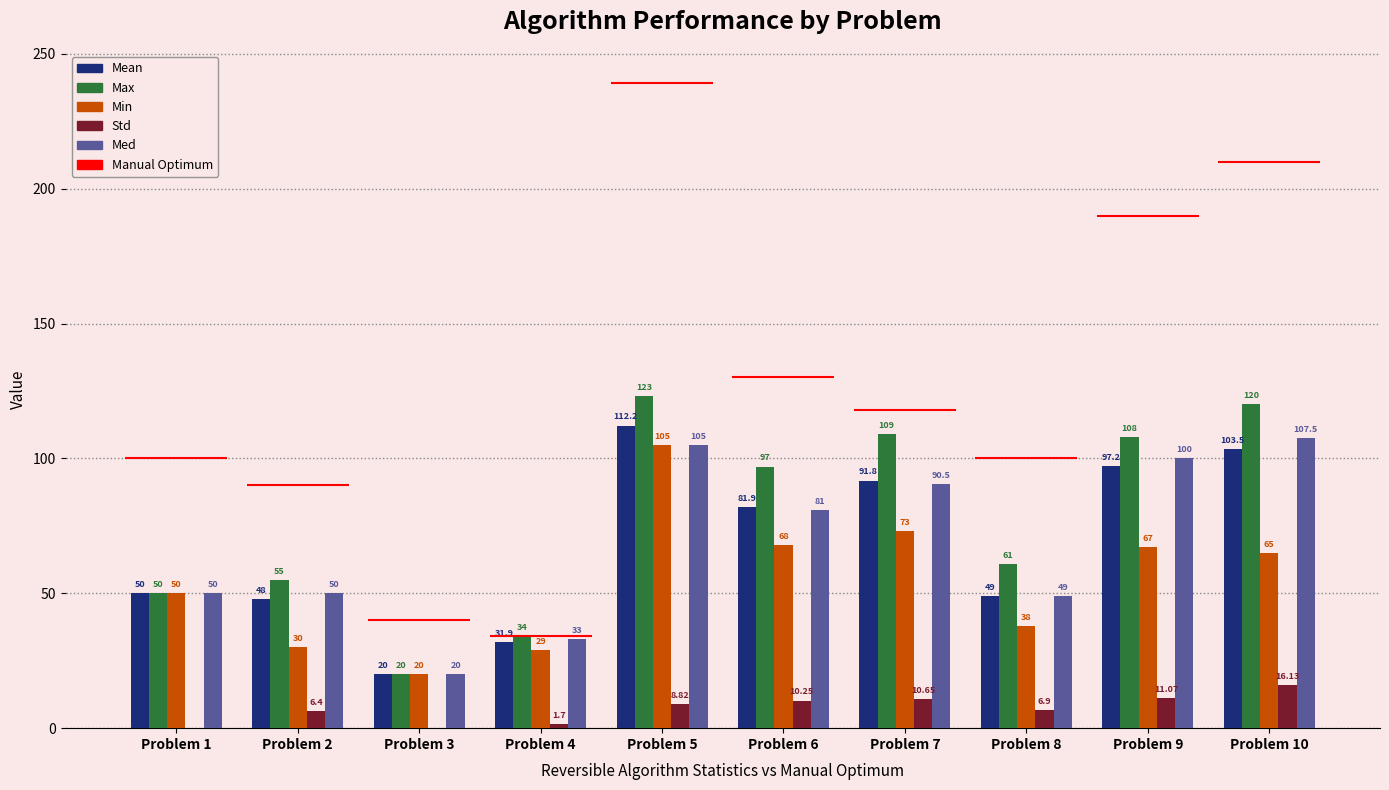

What is the value of the Min bar at the 1st from the left?

50.0